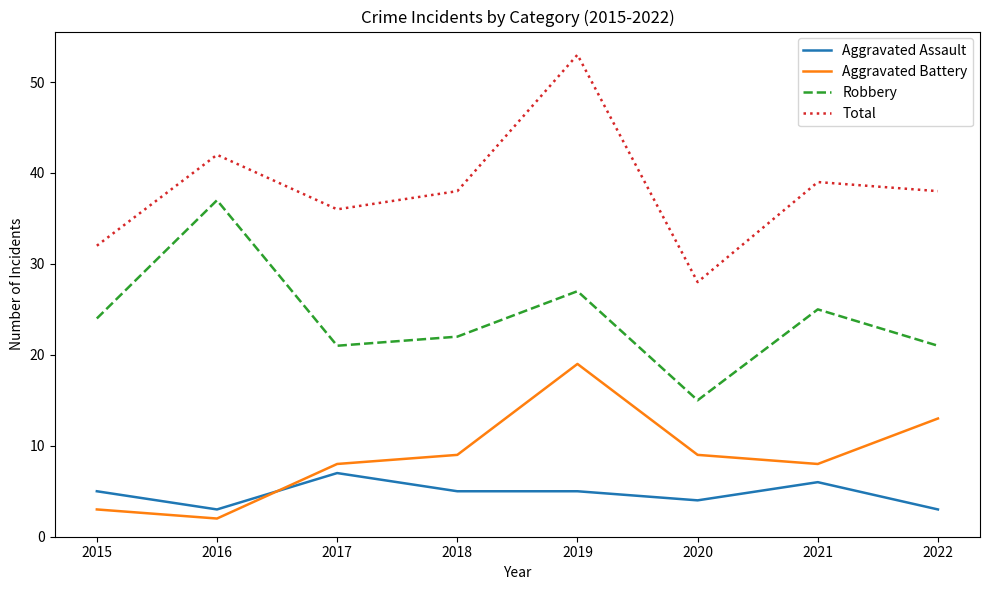

Is it true that Robbery equals 24 at 2015?

True